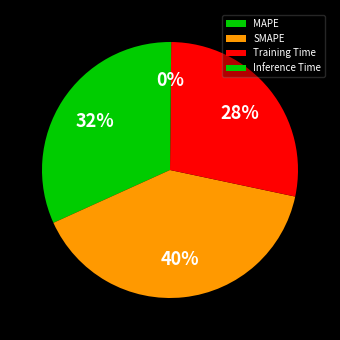

To the nearest percent, what is the difference between the largest and smallest slice percentages?

40%